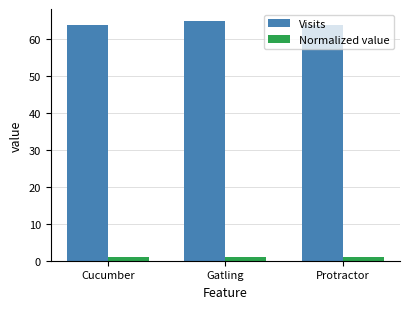

How many data points does each series have?

3